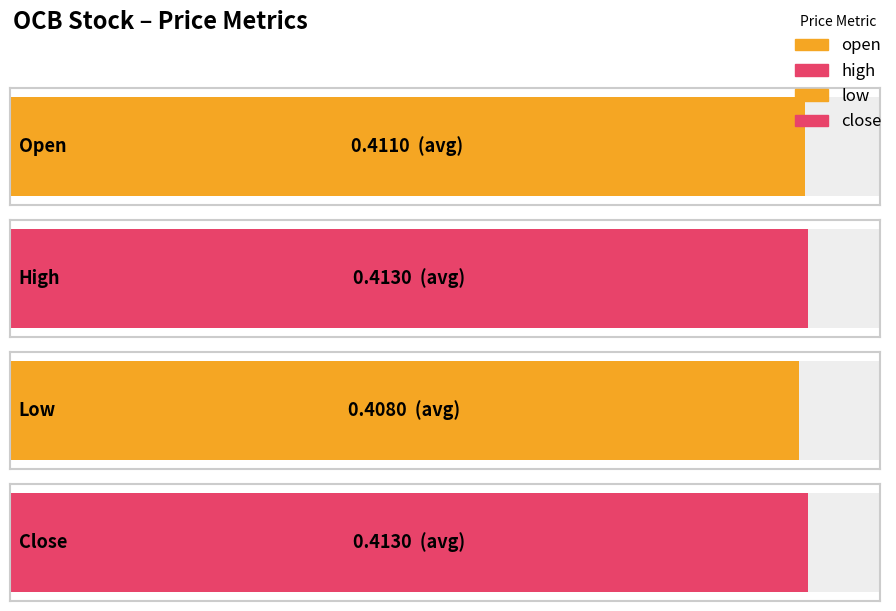

Is it true that high equals 0.7 at 2020-04-20?

False